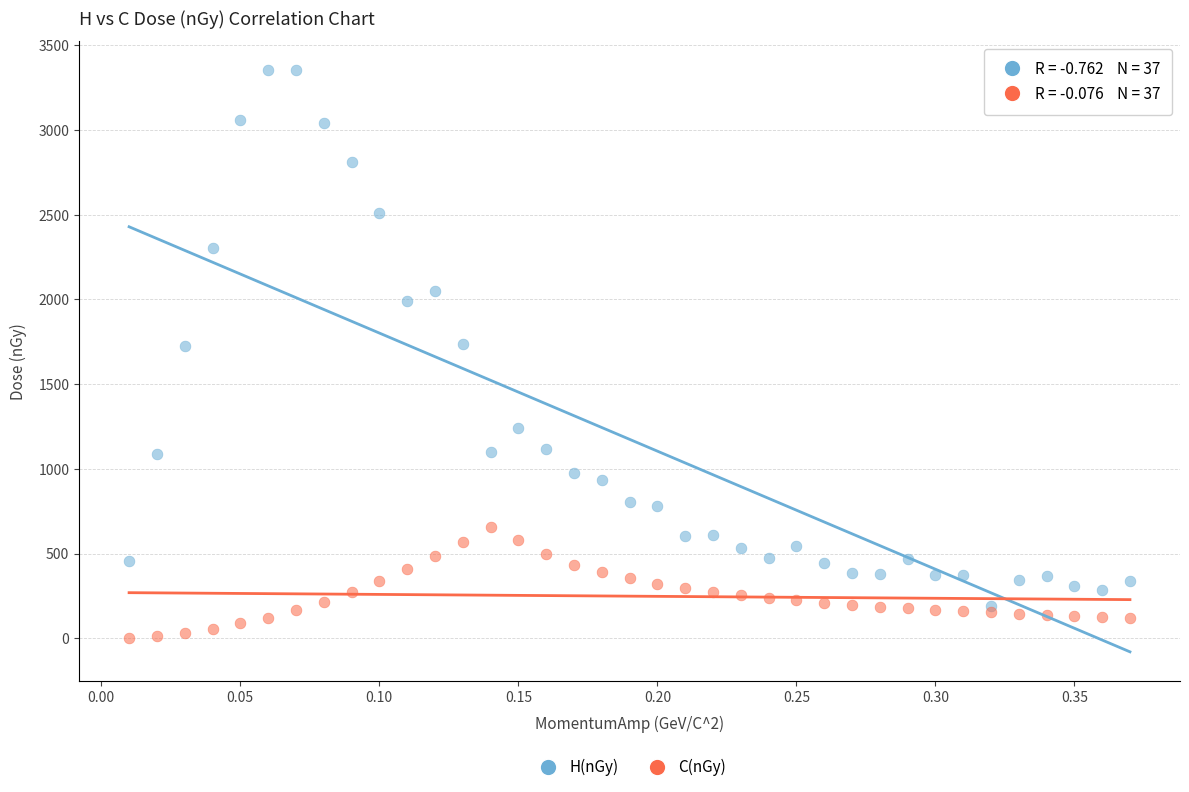

Which series contains the highest Y value?

H(nGy)